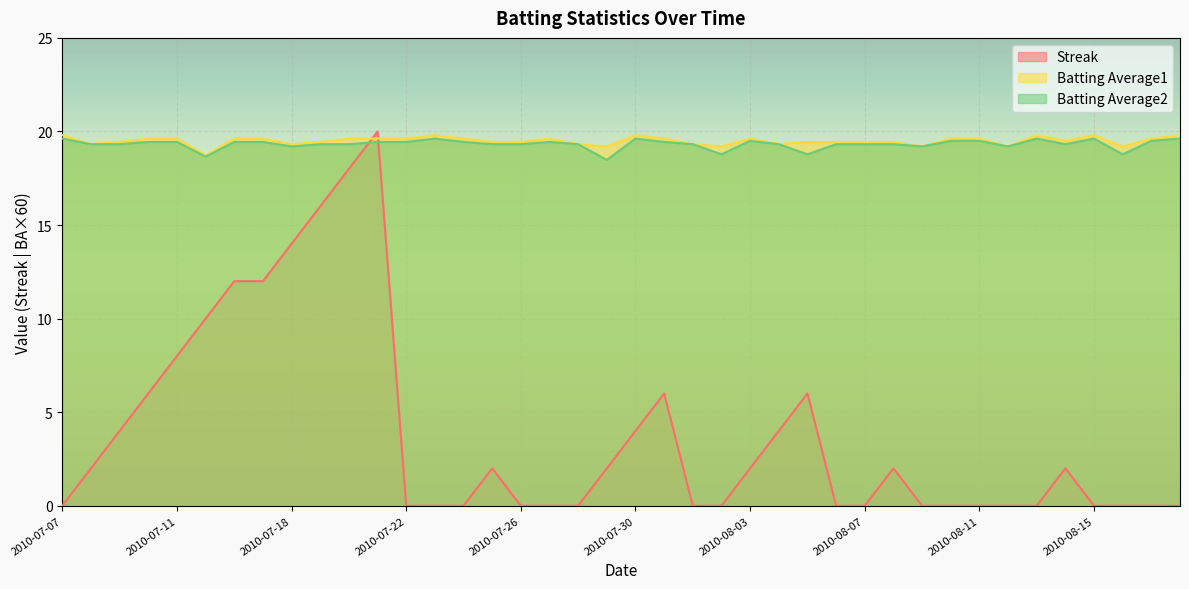

True or false: Batting Average1 and Streak cross at least once.

True